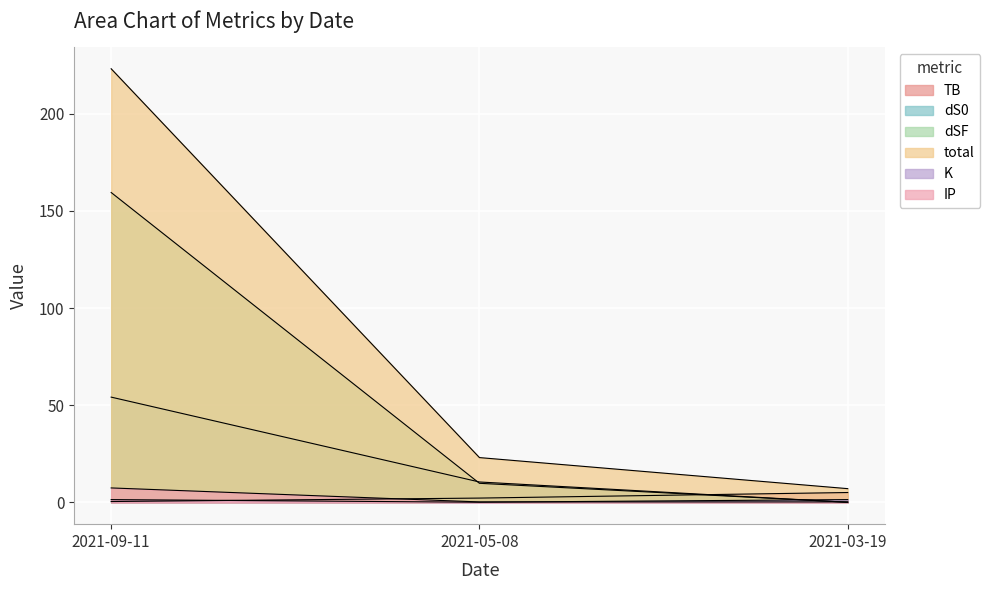

At which category is the sum across all series the highest?

2021-09-11